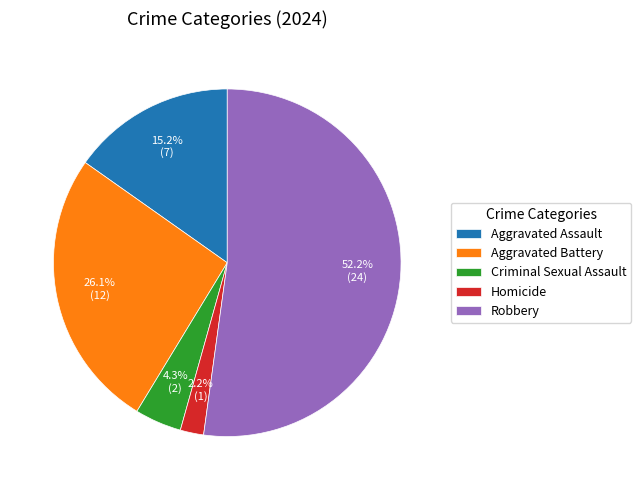

To the nearest percent, what is the difference between the Aggravated Assault and Aggravated Battery slice percentages?

11%